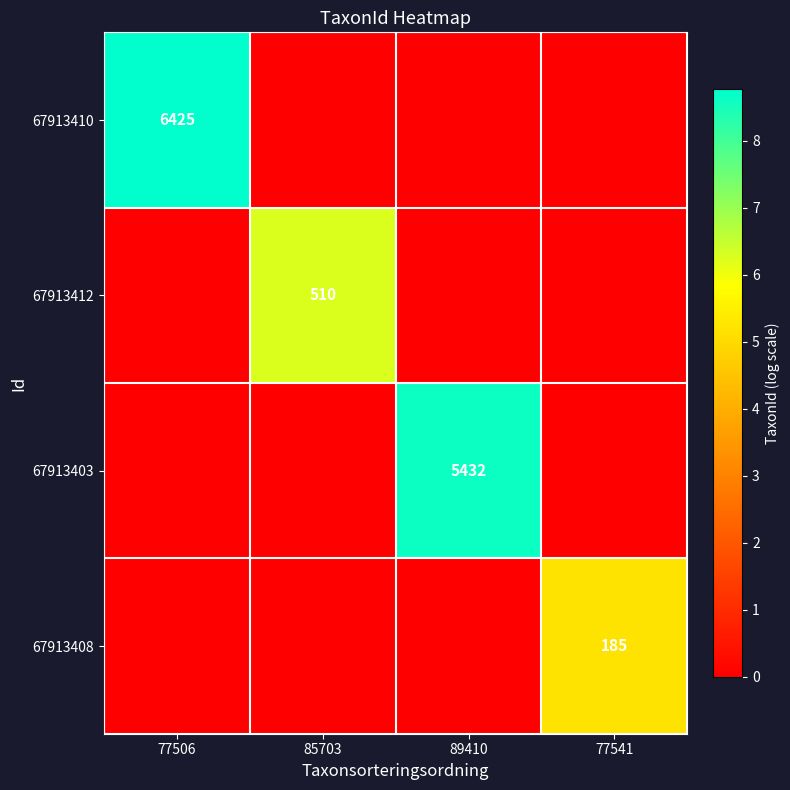

The 67913412 series shows 714 at 85703. True or false?

False